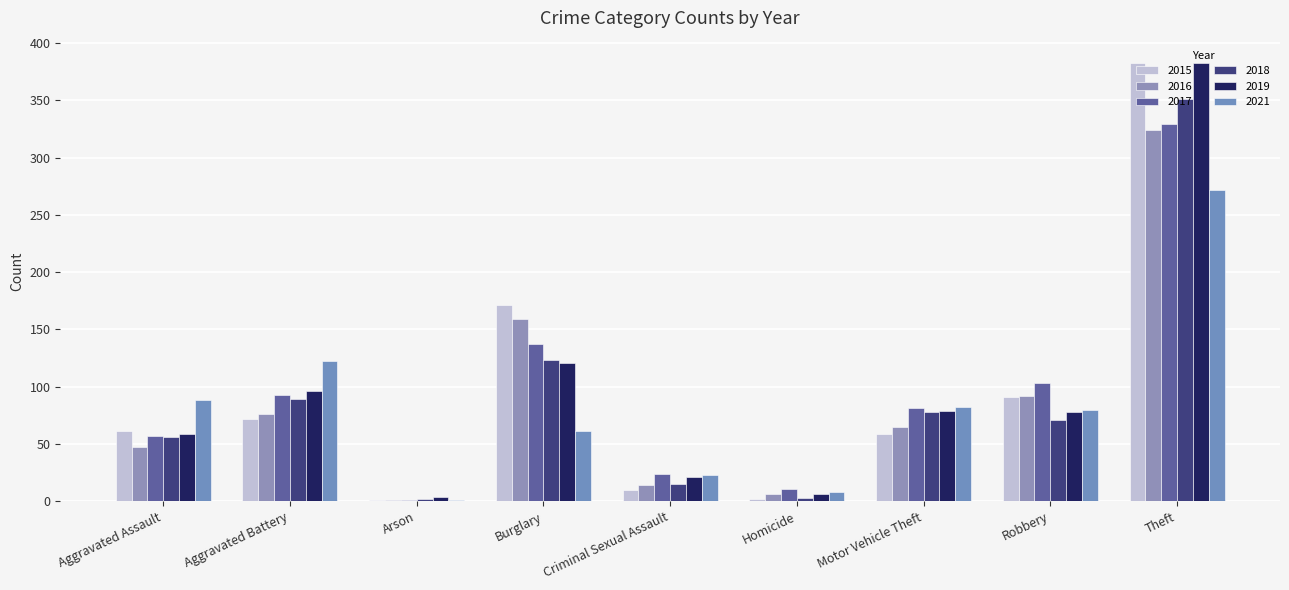

Is the value of 2019 at Arson greater than the value of 2021 at Arson?

Yes